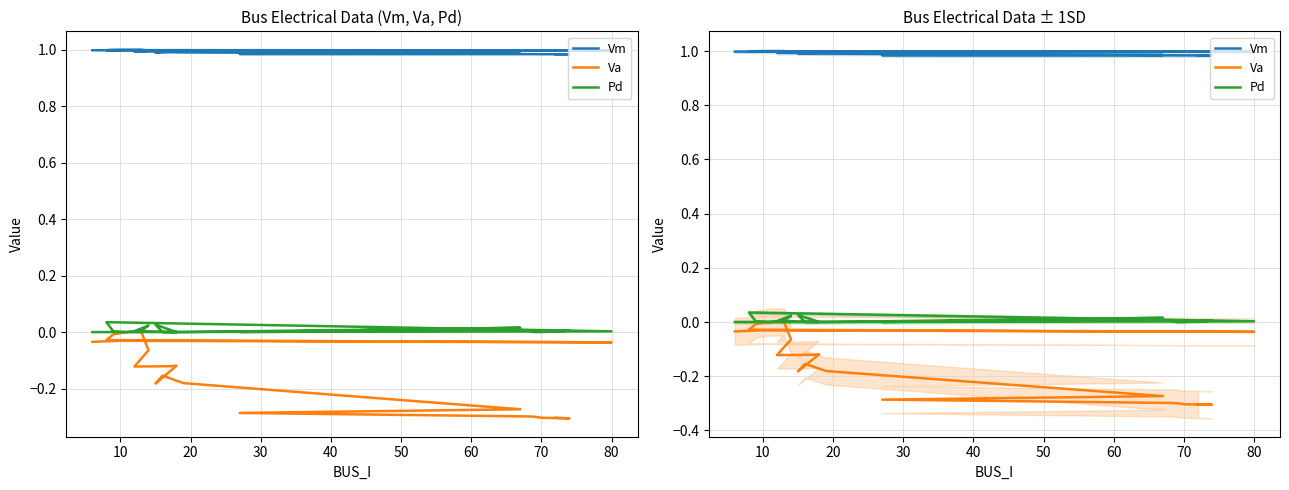

What is the label of the 16th point from the right?

50